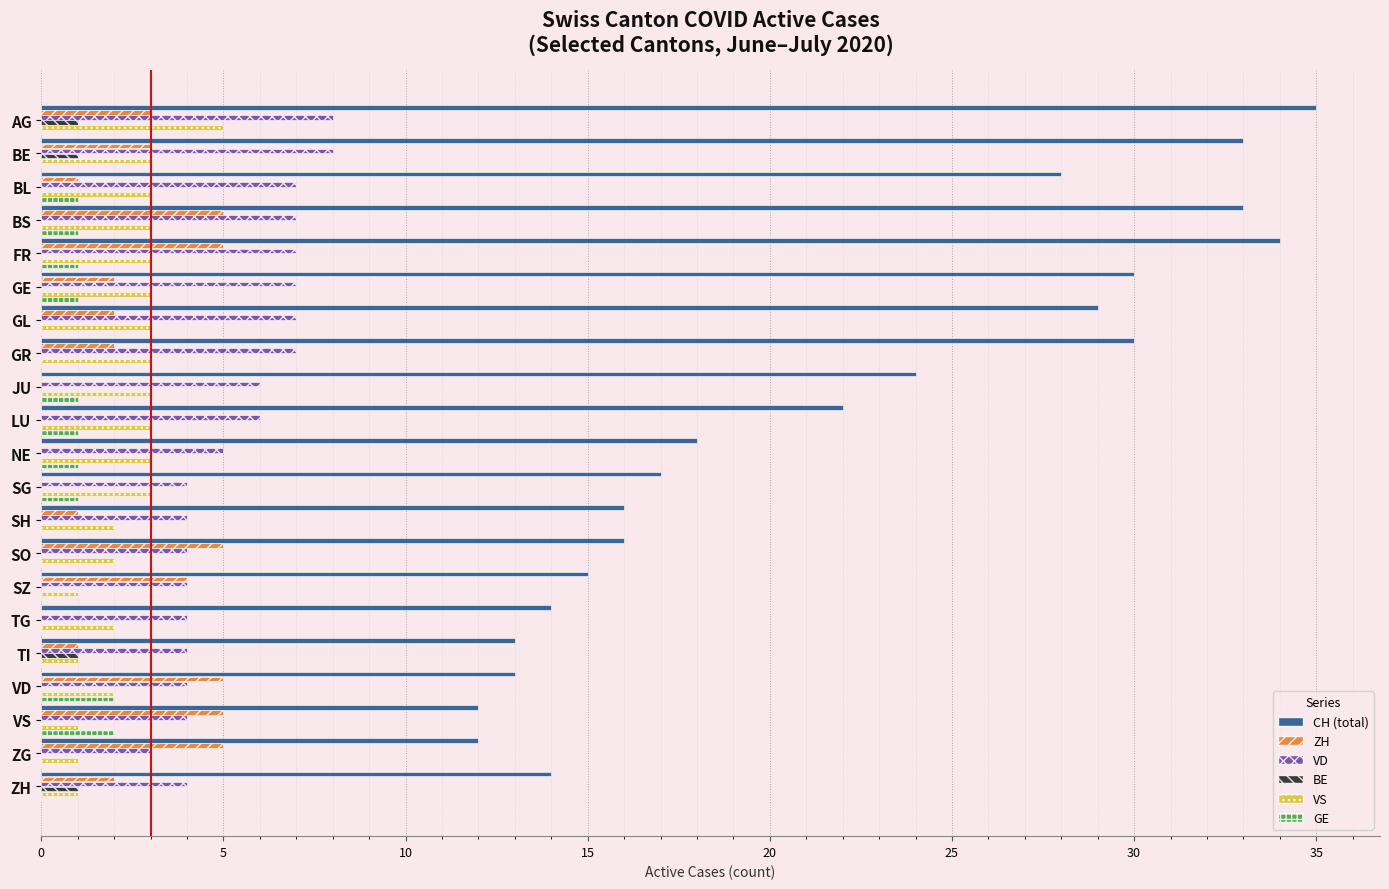

Is it true that CH (total) equals 14 at ZH?

True